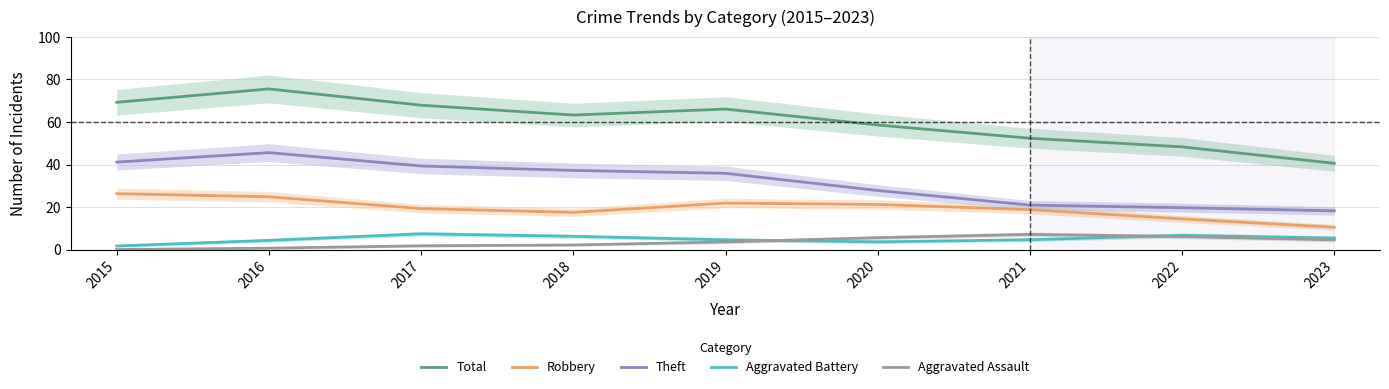

The Total series shows 48.3 at 2022. True or false?

True